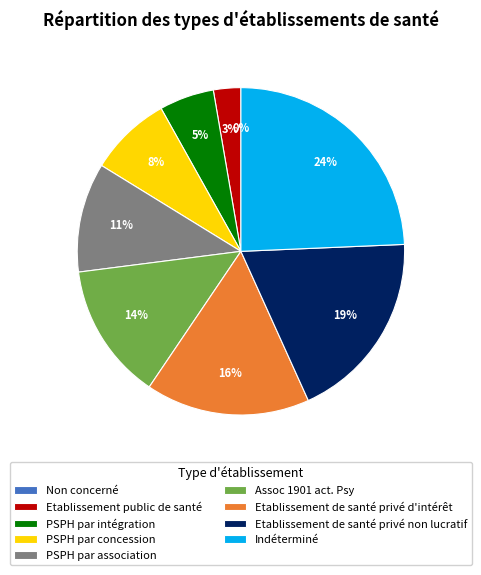

The Indéterminé slice represents 24% of the pie. True or false?

True